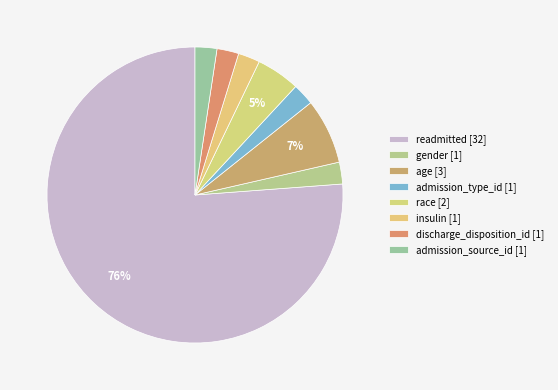

Count the number of slices in the pie.

8